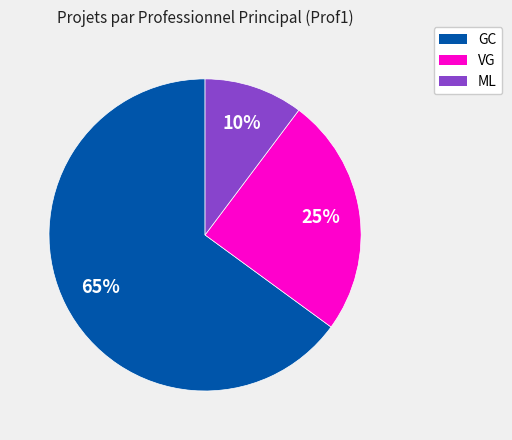

Combined, do ML and VG account for over 50%?

No